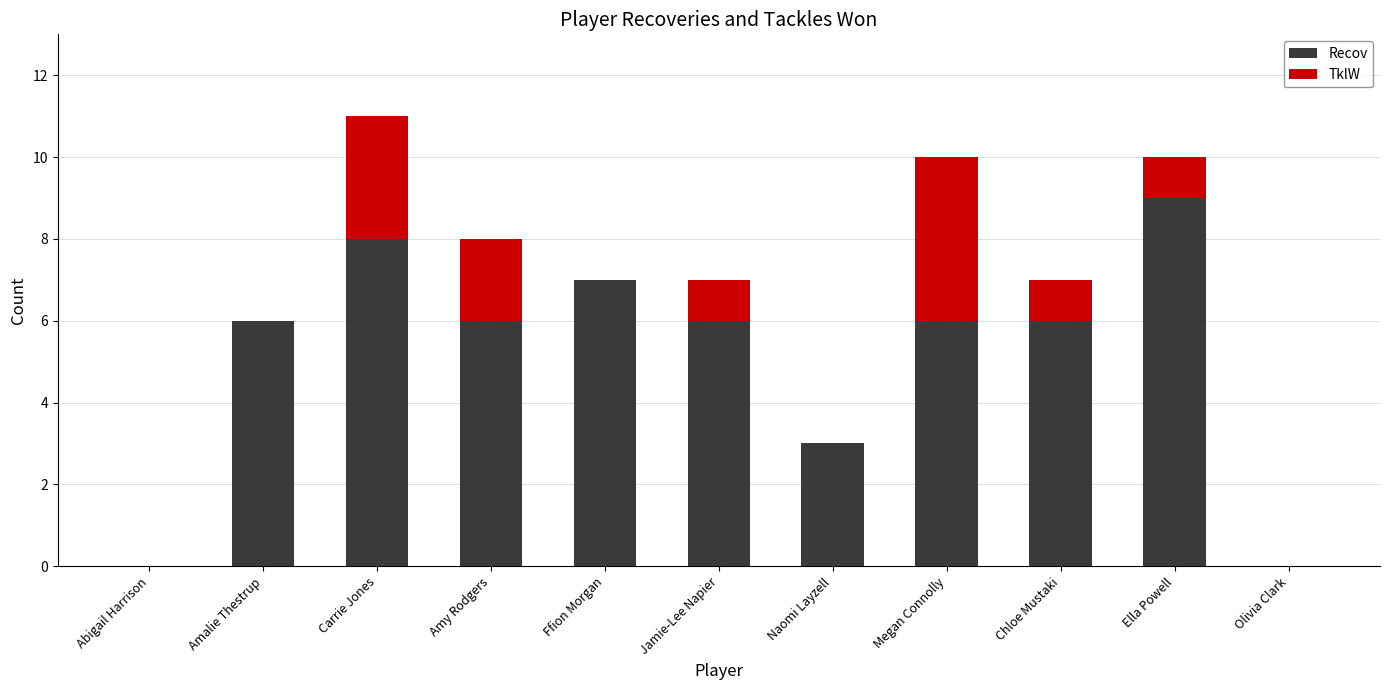

What is the total value across all series at Jamie-Lee Napier?

7